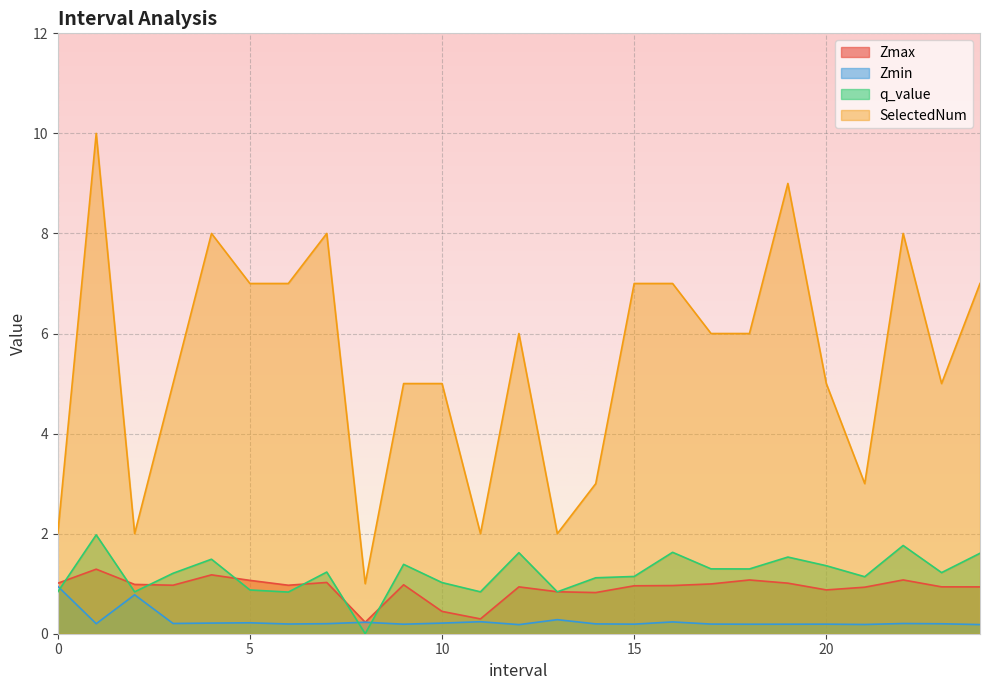

What is the total value across all series at 4?

10.9